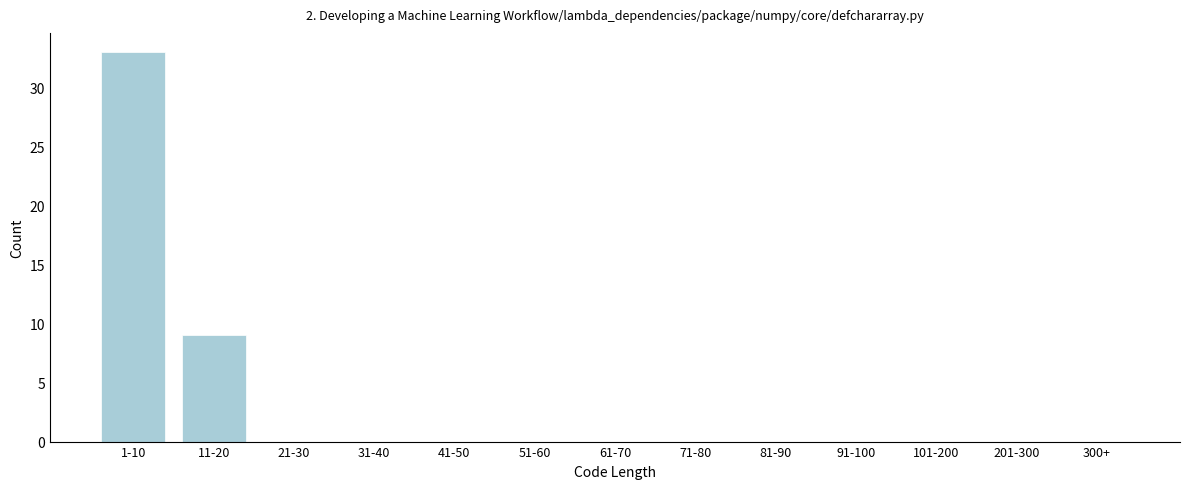

Reading left to right, transcribe all the data shown in this chart.

1-10=33	11-20=9	21-30=0	31-40=0	41-50=0	51-60=0	61-70=0	71-80=0	81-90=0	91-100=0	101-200=0	201-300=0	300+=0